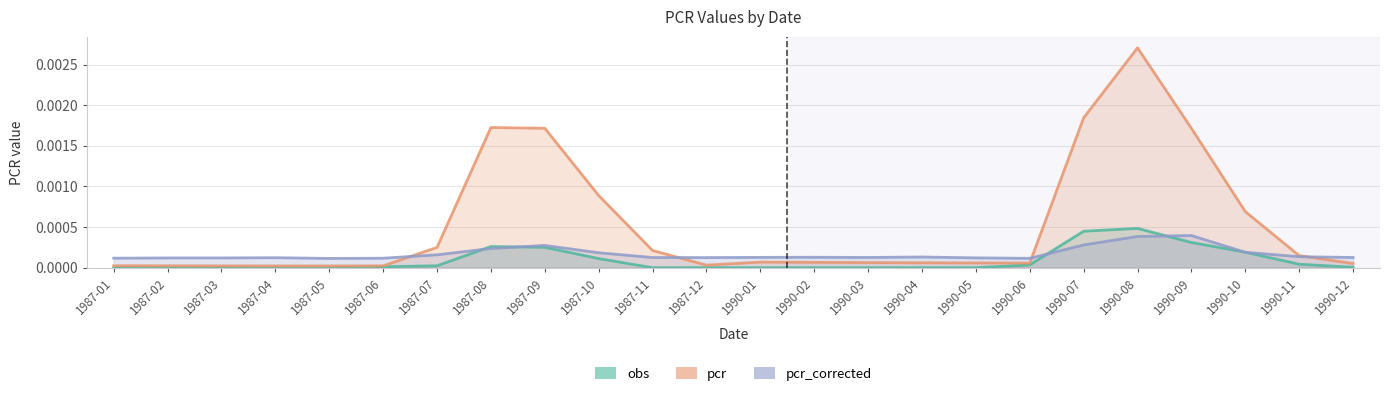

Does the chart have visible grid lines?

Yes